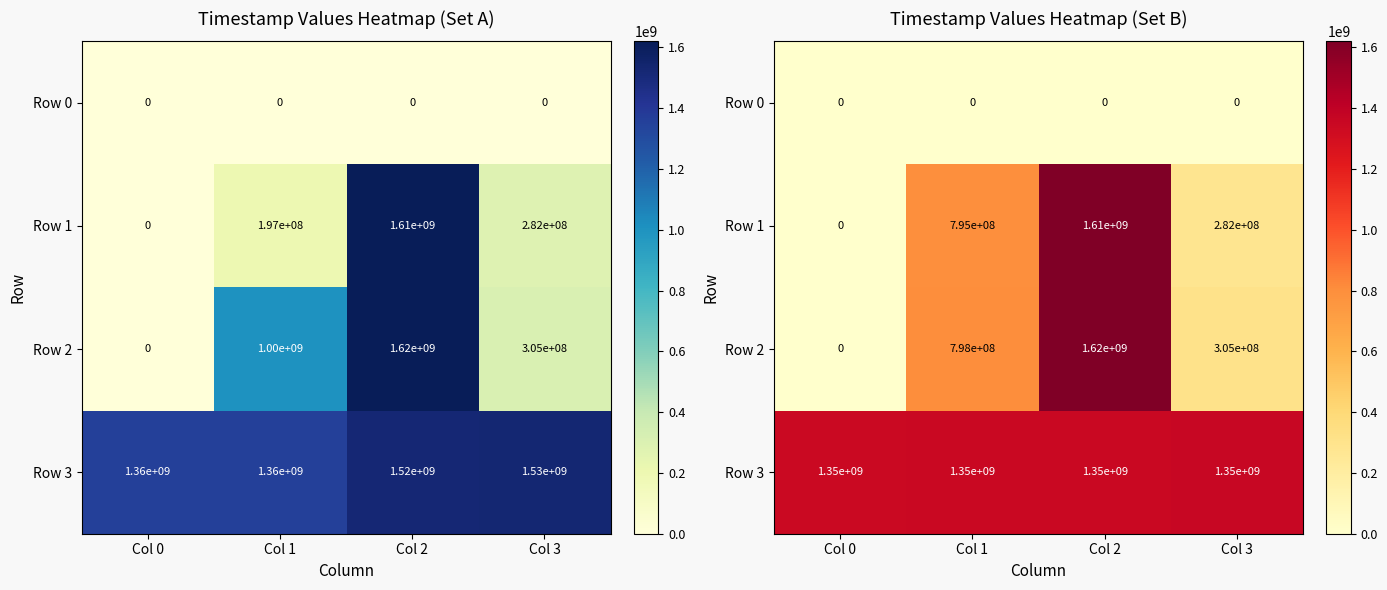

Rank the series at Col 2 from lowest to highest value.

Row 0, Row 3, Row 1, Row 2